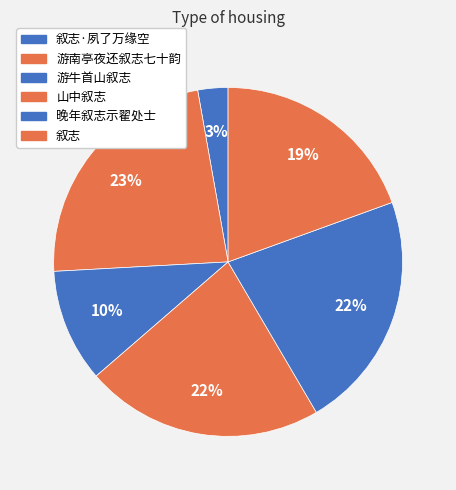

Count the number of slices in the pie.

6